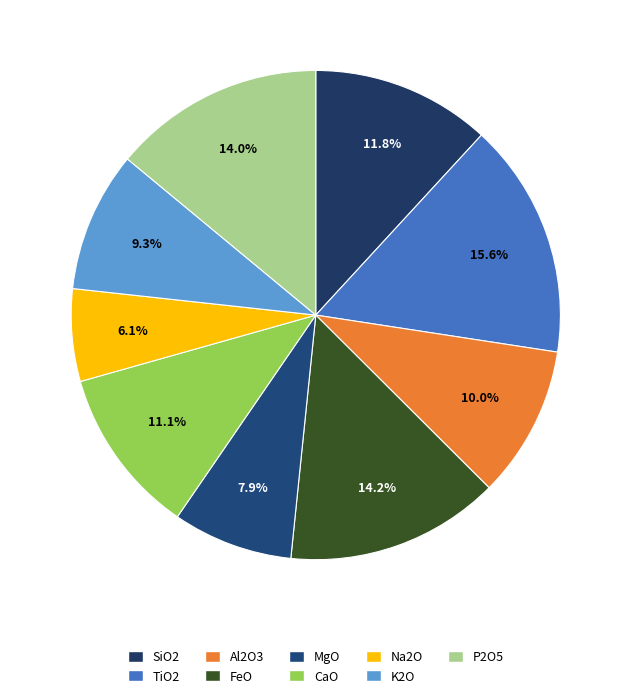

Is the sum of SiO2 and CaO greater than half?

No